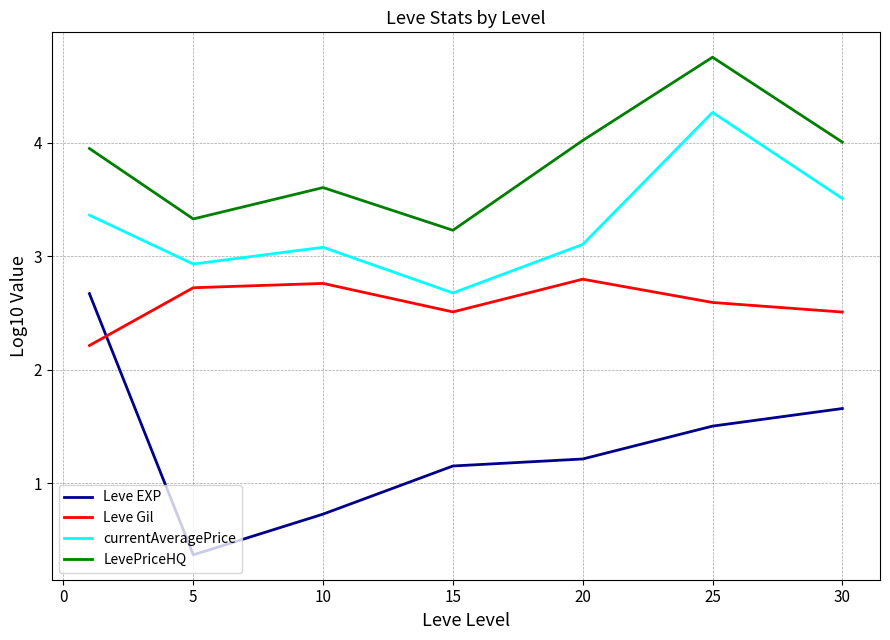

What is the sum of all Leve EXP values?

9.3